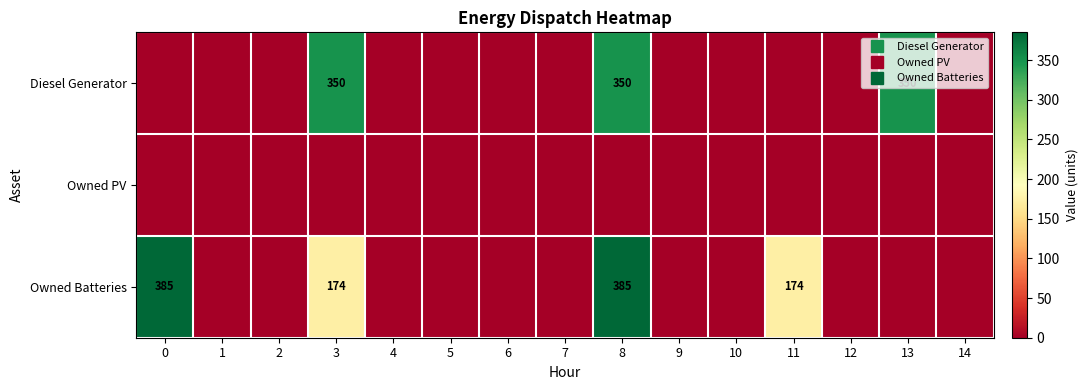

True or false: Diesel Generator has a value of 240 at 10.

False